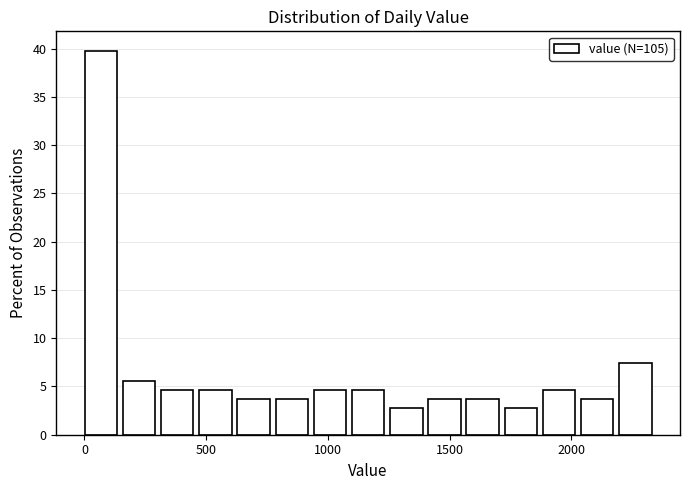

Read against the x-axis, roughly where is the centre of the tallest bar?

50